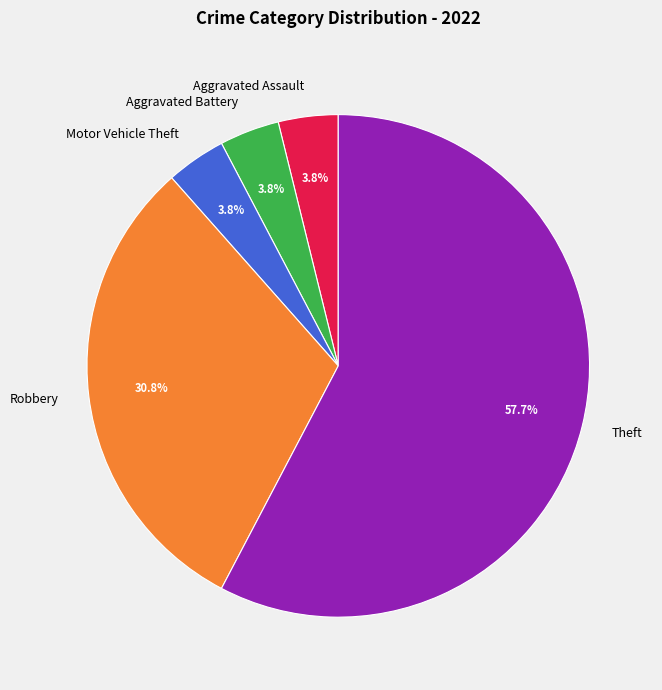

Which category has the biggest portion of the pie?

Theft